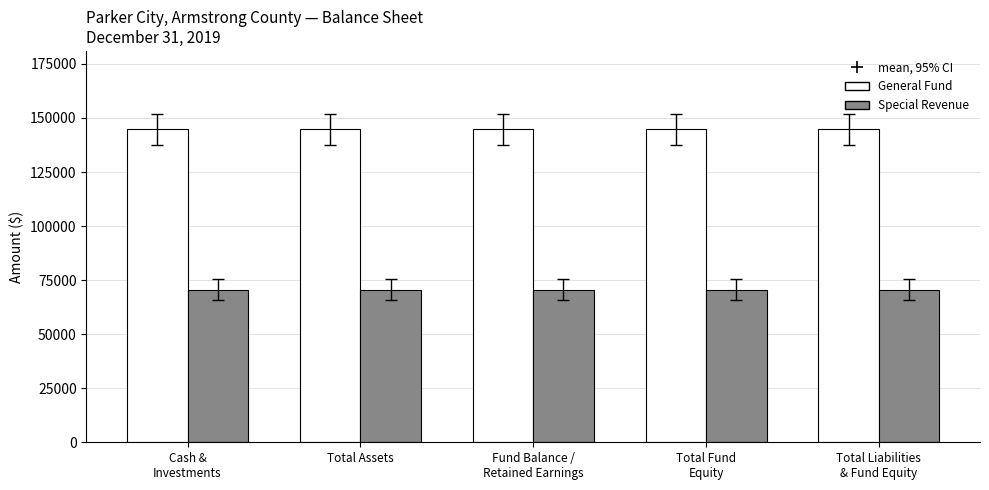

At how many categories does at least one series exceed 137673?

5